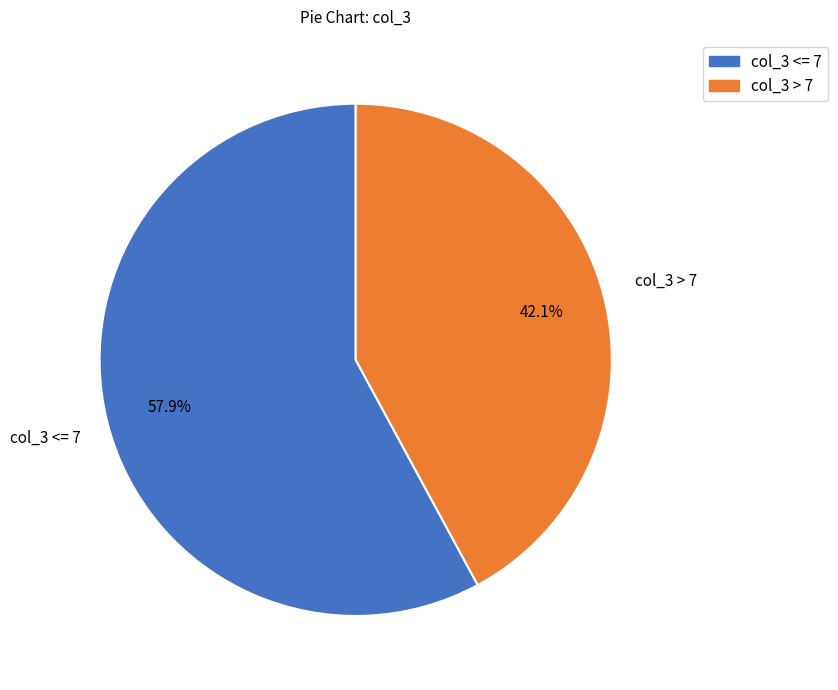

Does any single category account for the majority?

Yes